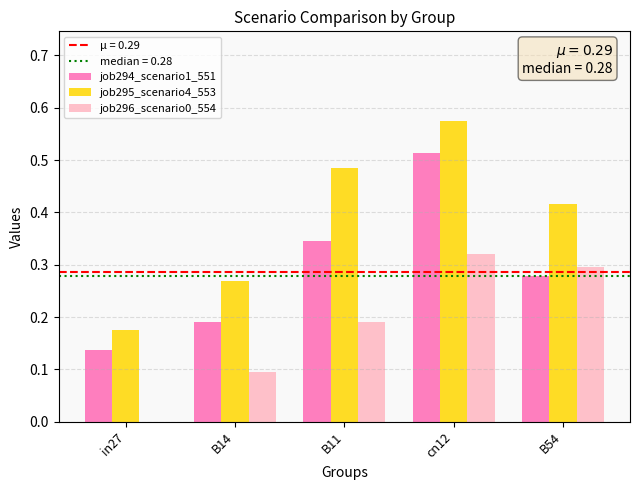

The value of job295_scenario4_553 at B14 is 0.3. True or false?

True